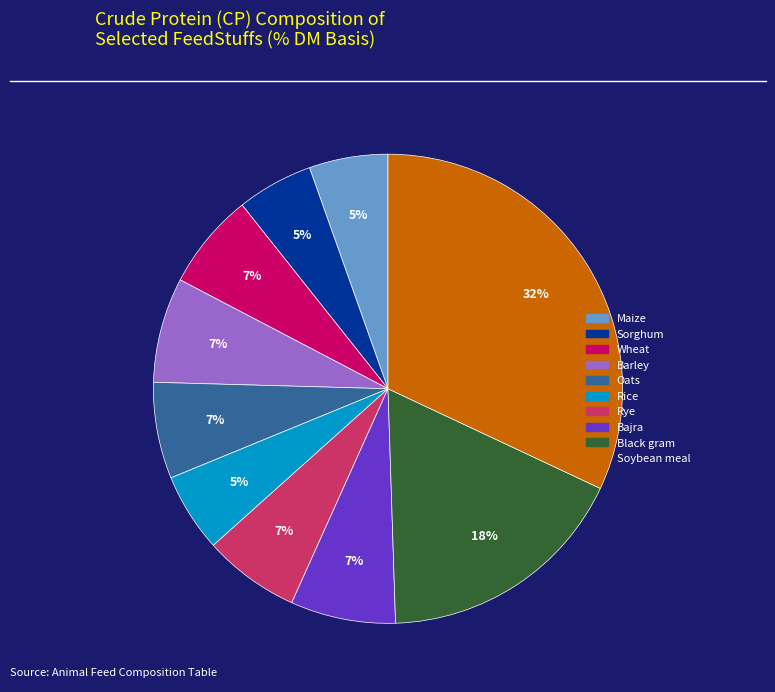

To the nearest percent, what is the difference between the largest and smallest slice percentages?

27%